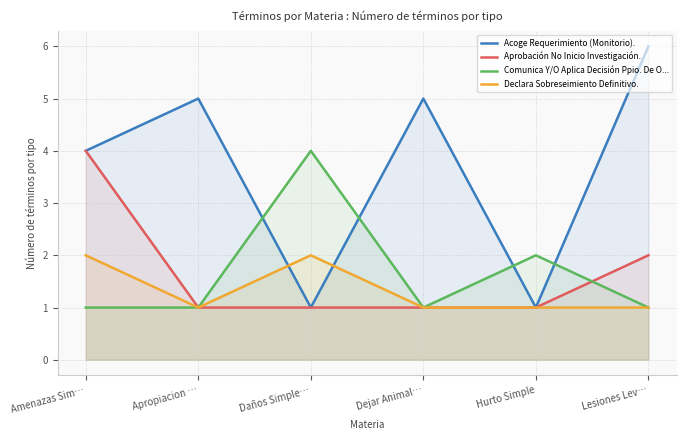

What is the sum of the Acoge Requerimiento (Monitorio). values at Apropiacion … and Hurto Simple?

6